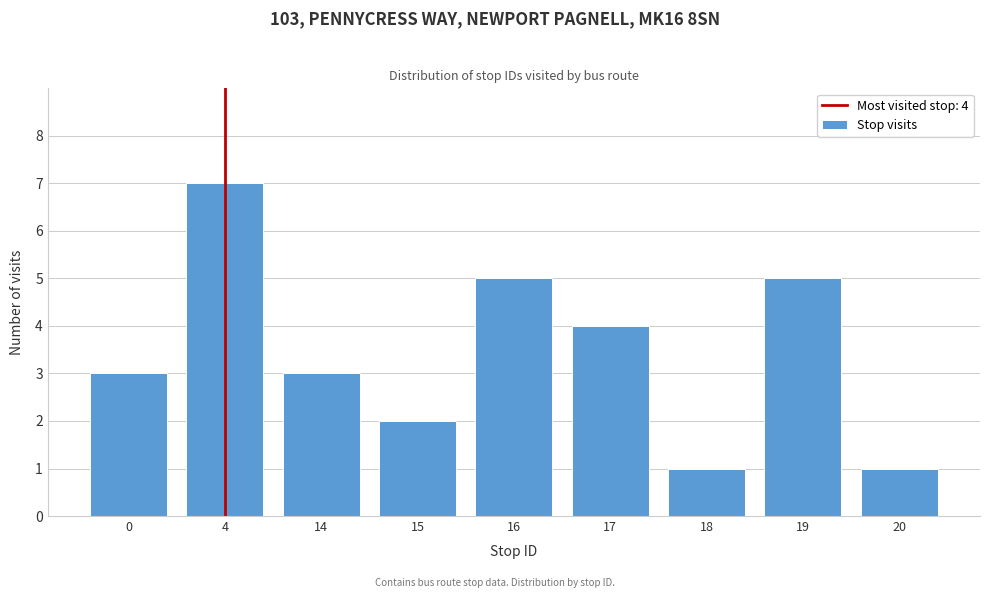

Reading left to right, what are all the values shown in this chart?

0=3	4=7	14=3	15=2	16=5	17=4	18=1	19=5	20=1